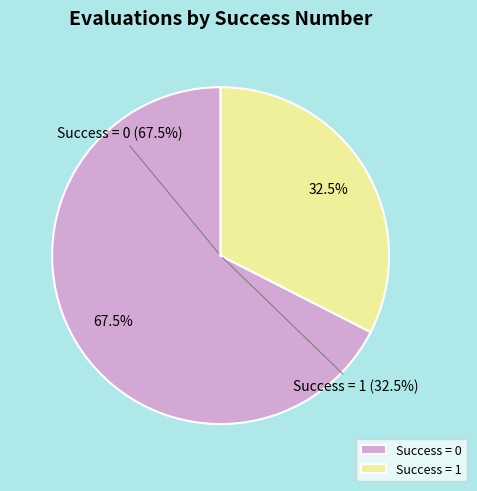

How many segments does this pie chart have?

2